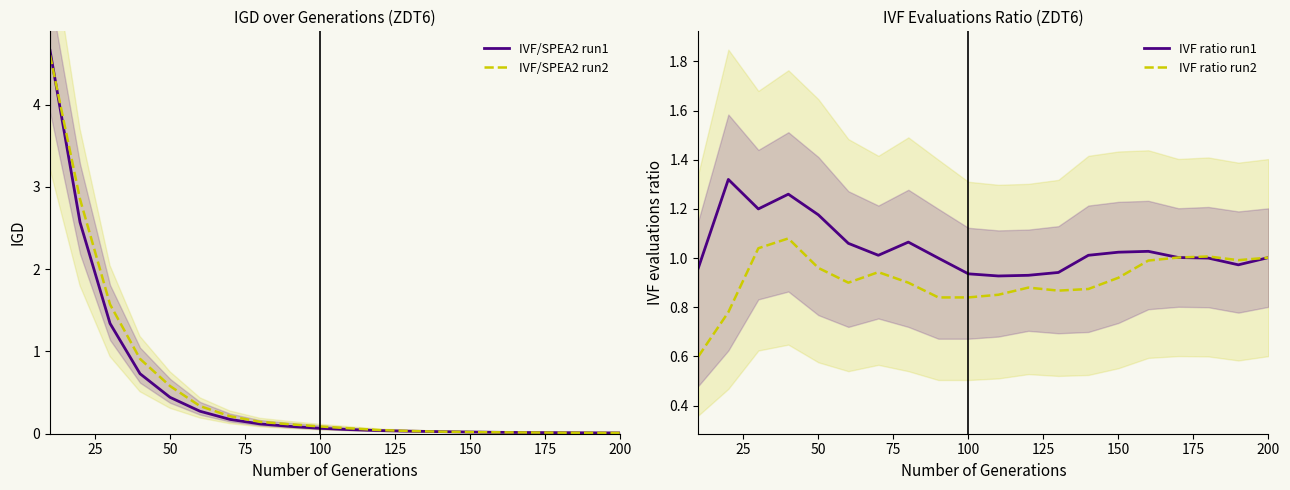

The value of IVF ratio run1 at 150 is 1.6. True or false?

False